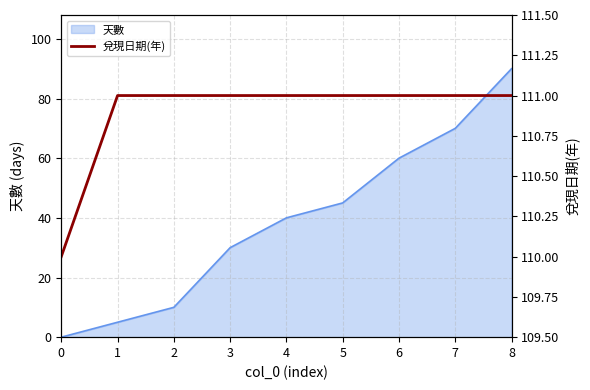

What is the highest value of the 天數 series?

90